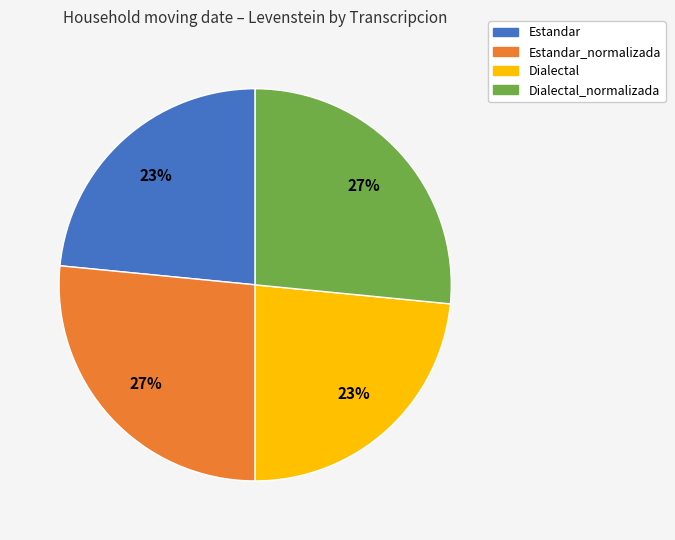

To the nearest percent, what is the combined percentage of Dialectal_normalizada and Estandar?

50%